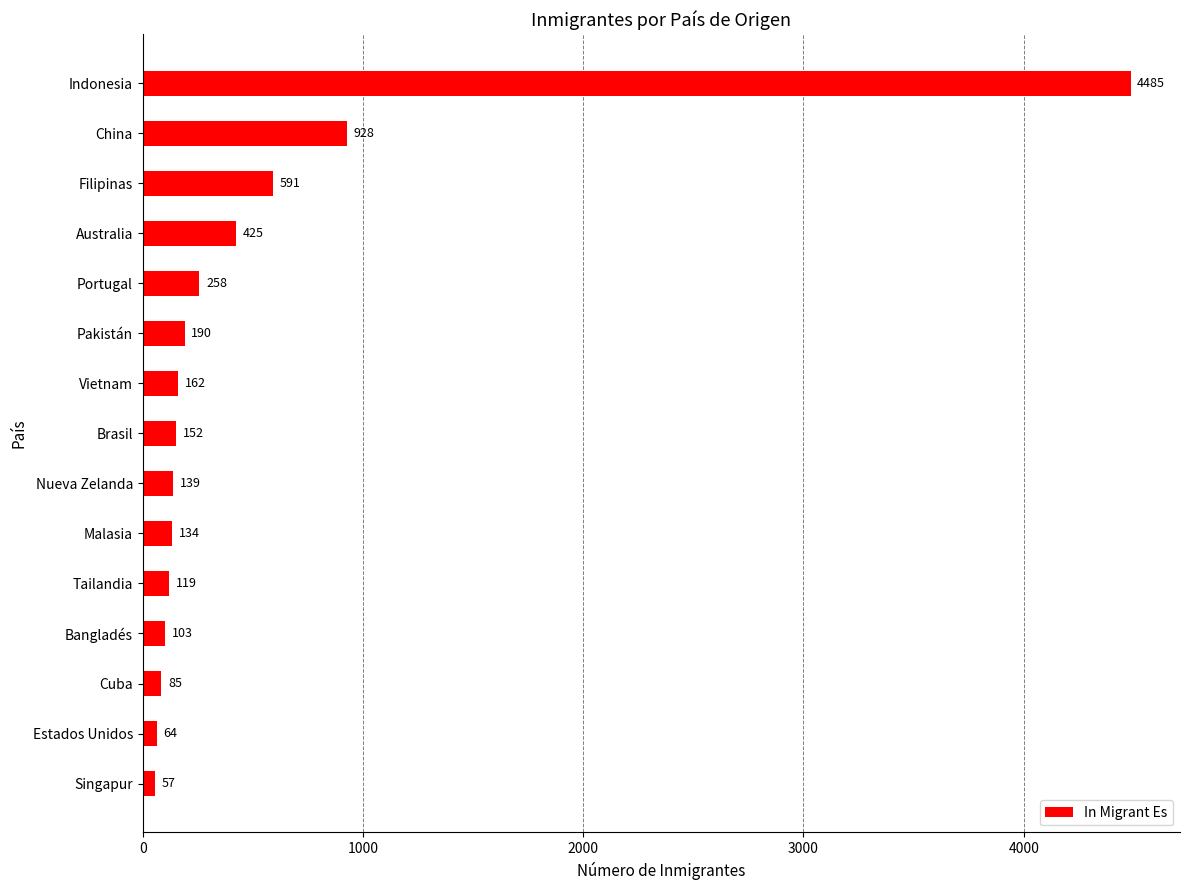

List the labels in order of value, smallest first.

Singapur, Estados Unidos, Cuba, Bangladés, Tailandia, Malasia, Nueva Zelanda, Brasil, Vietnam, Pakistán, Portugal, Australia, Filipinas, China, Indonesia